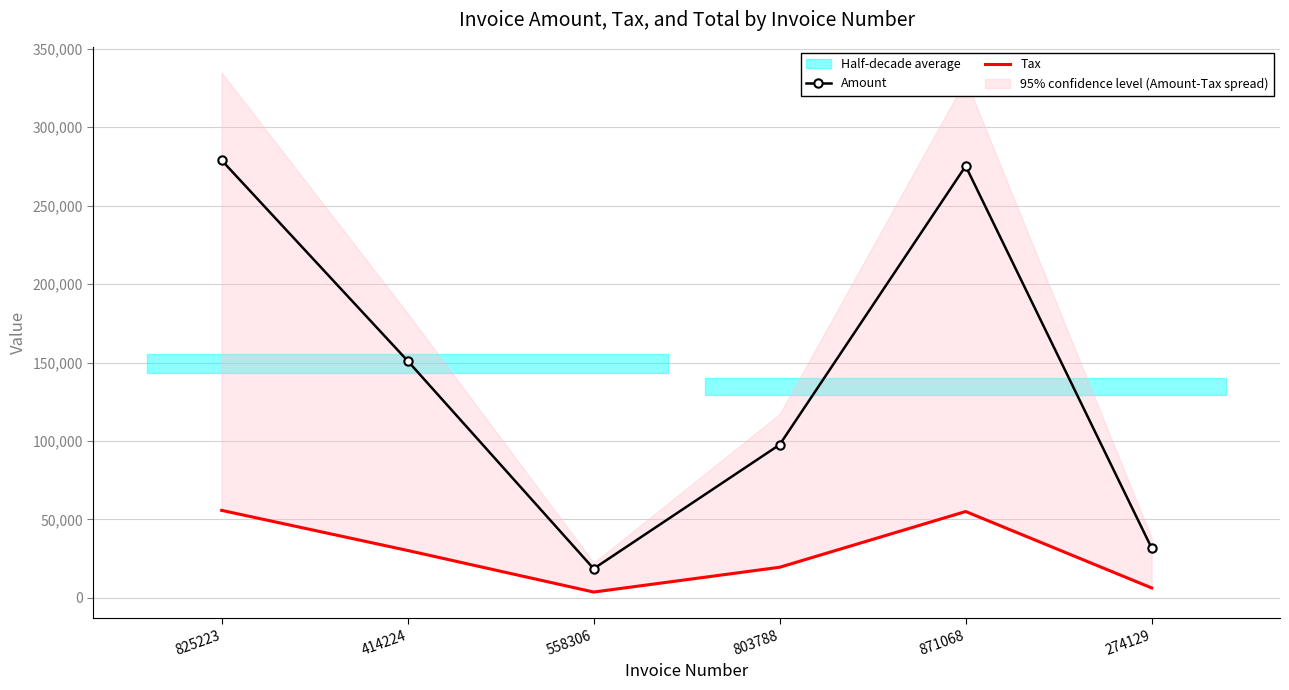

The value of Amount at 558306 is 25498.2. True or false?

False